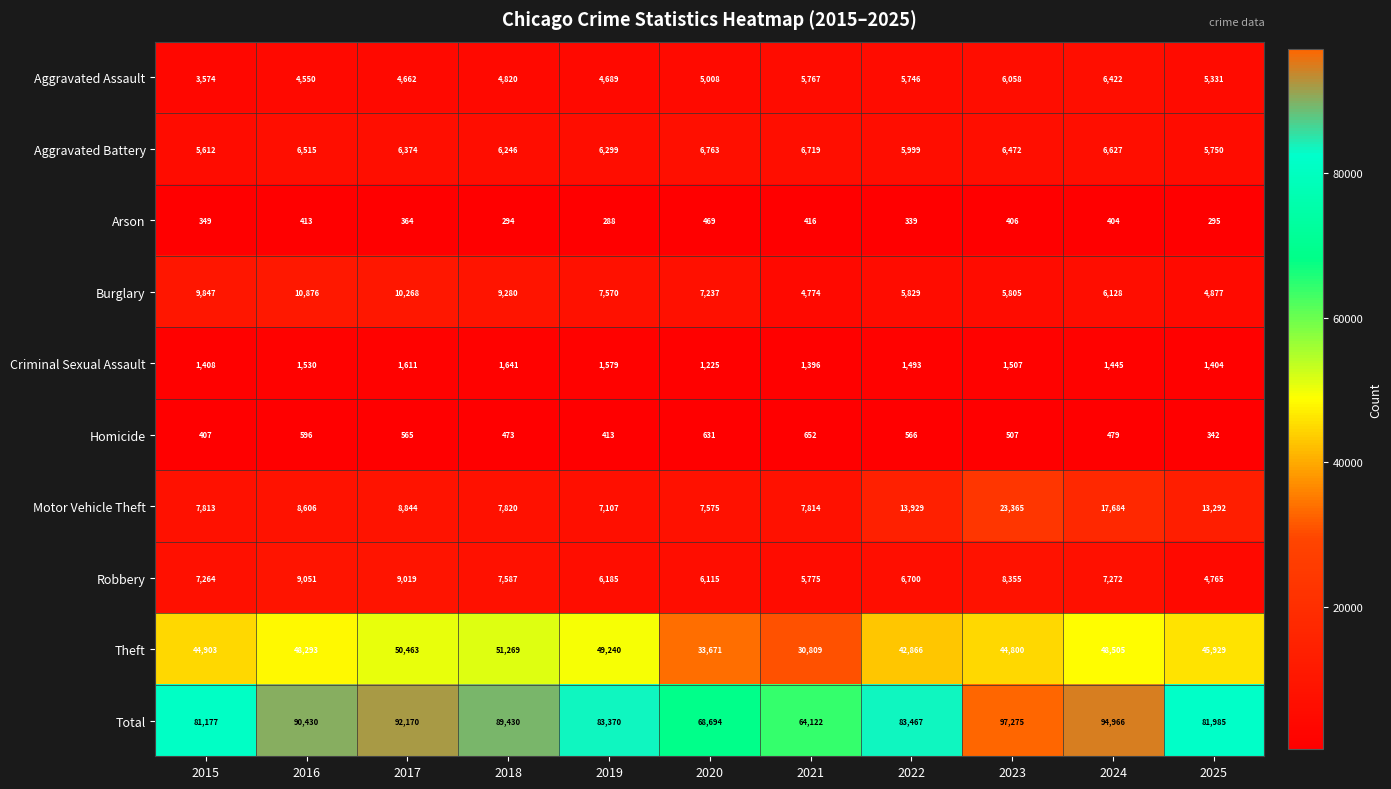

What is the difference between the highest and lowest values at 2015?

80828